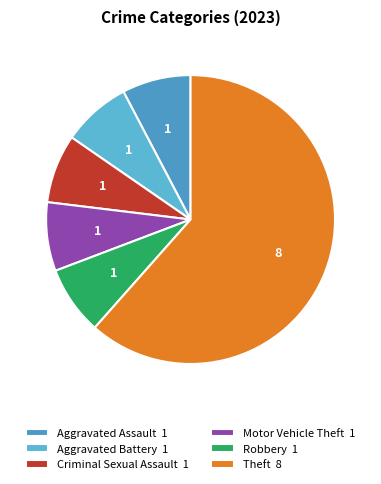

Count the number of slices in the pie.

6